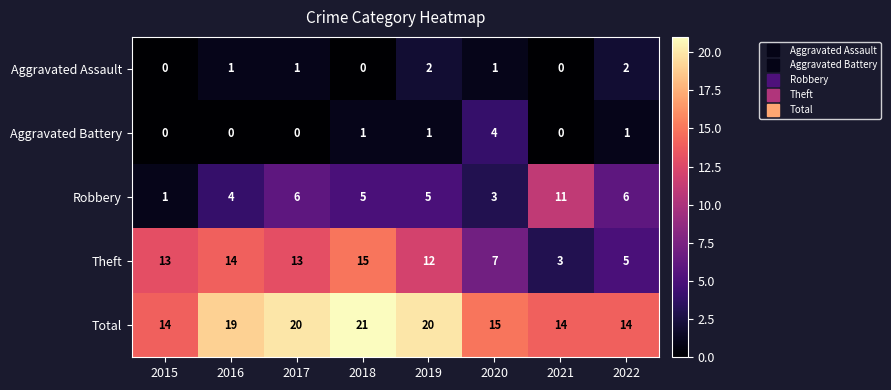

Rank the series by their maximum value, from highest to lowest.

Total, Theft, Robbery, Aggravated Battery, Aggravated Assault